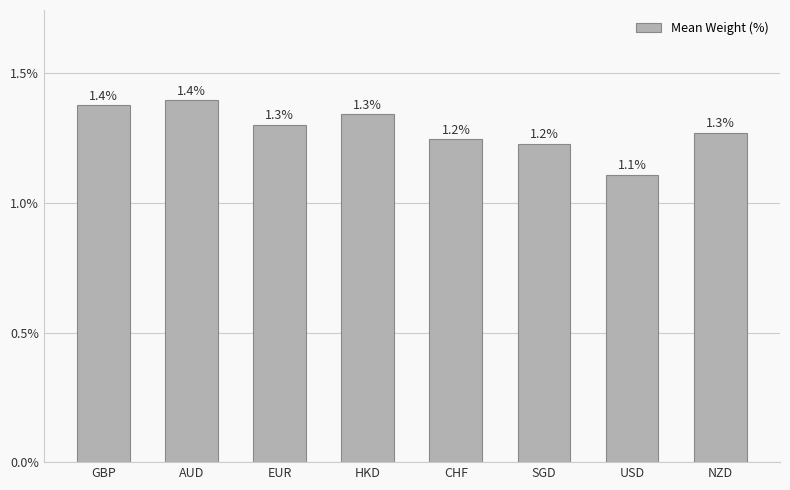

The value at EUR is 1.3. True or false?

True